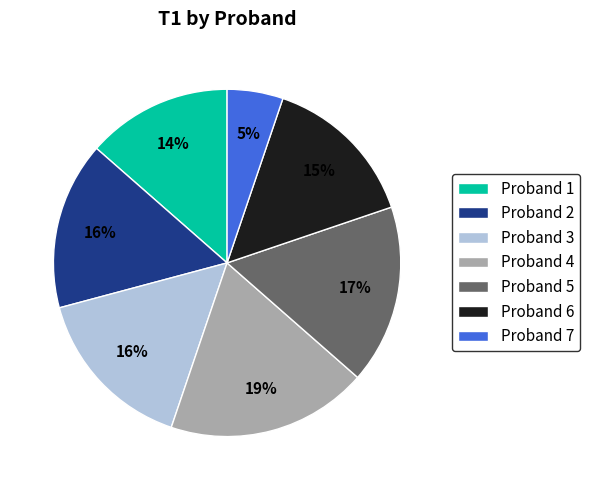

What percentage is the Proband 7 slice, to the nearest percent?

5%